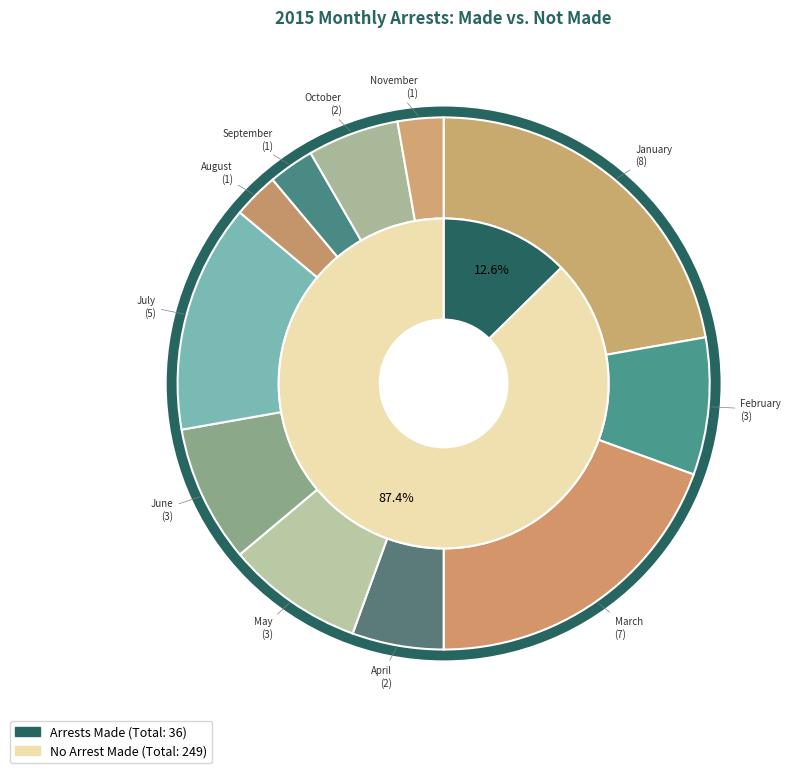

At June, list the series in order from smallest to largest.

arrest_made, no_arrest_made